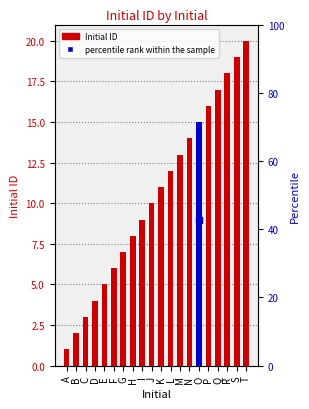

Between F and J, which is larger?

J